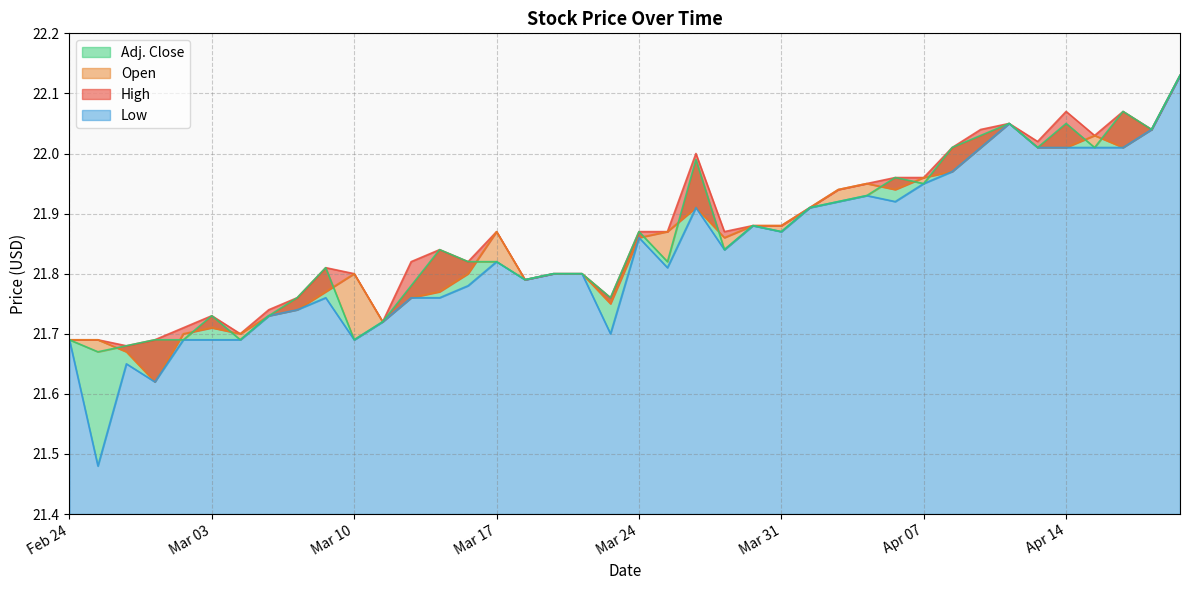

Between Mar 10 and Apr 09, which series saw the biggest shift?

Adj. Close